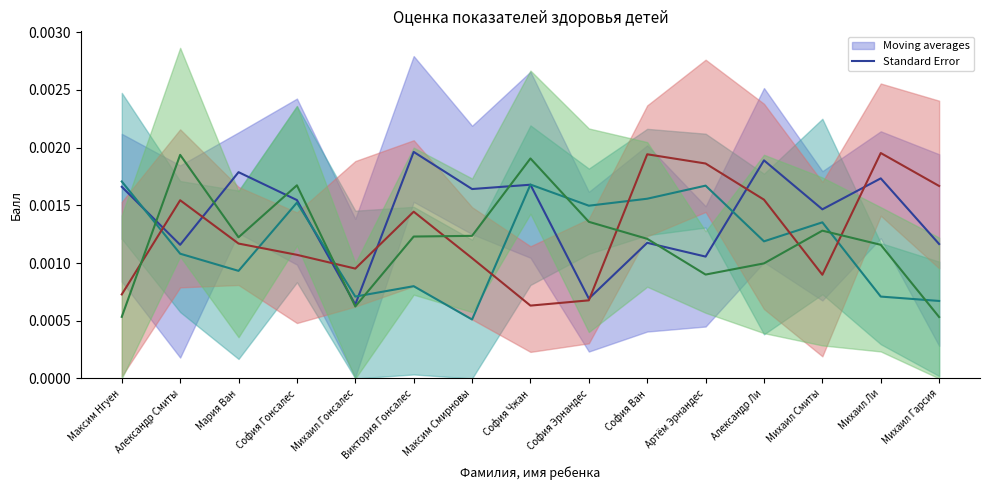

What is the label of the 5th point from the left?

Михаил Гонсалес